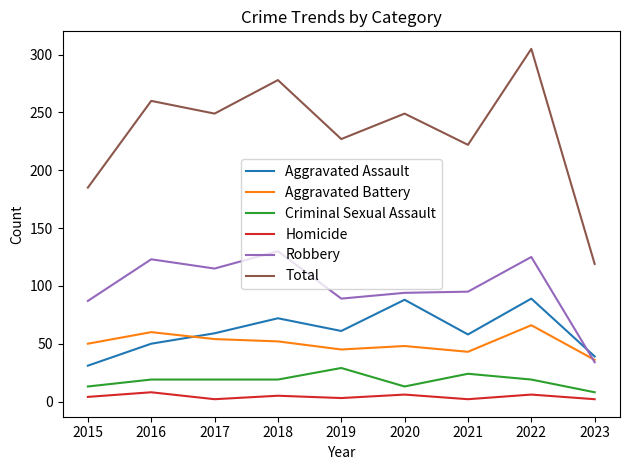

At how many categories does at least one series exceed 262?

2